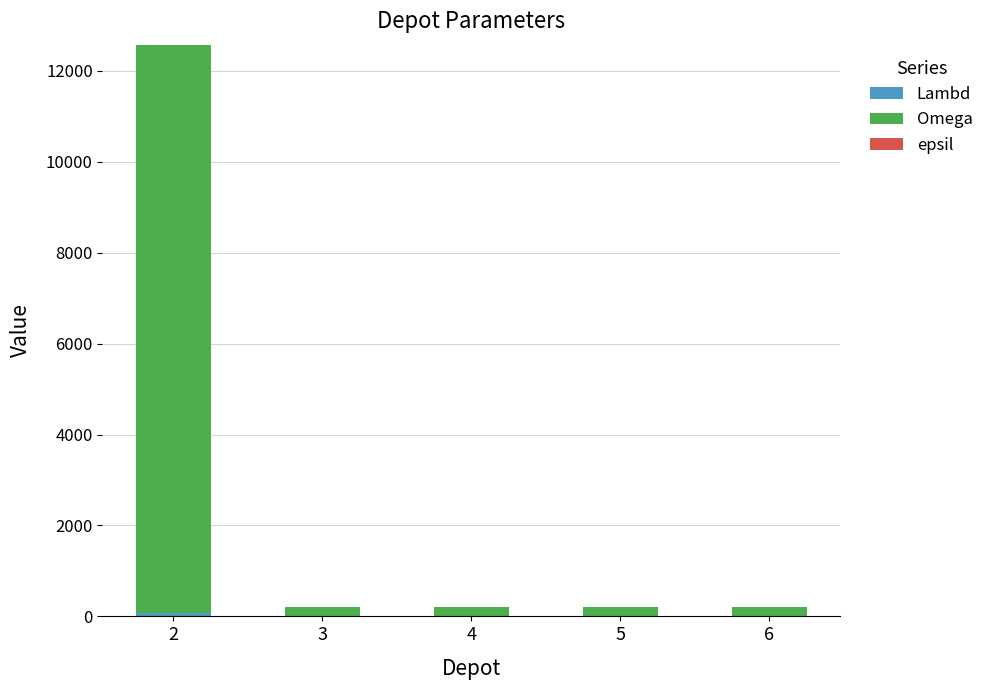

Are the bars horizontal?

No